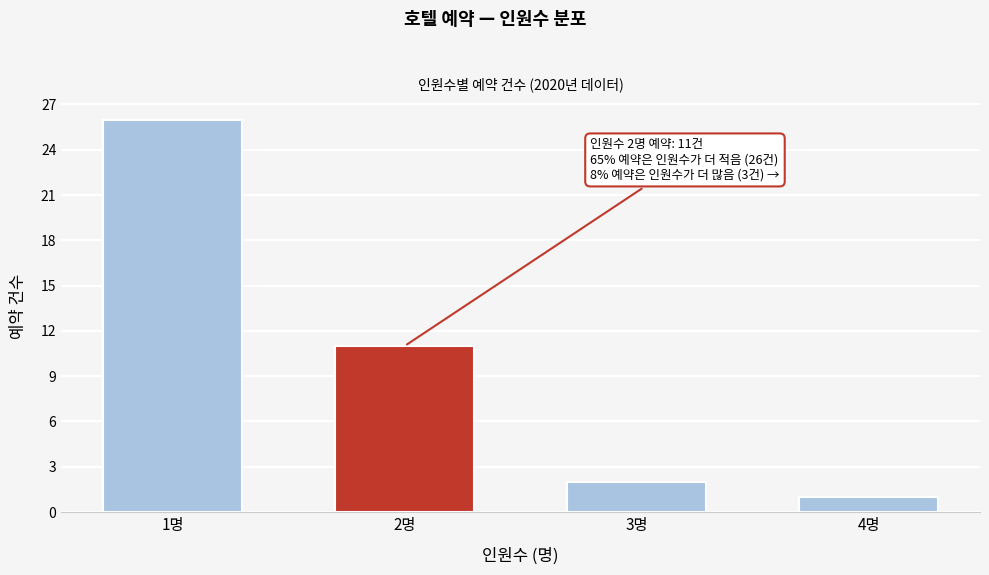

Reading left to right, transcribe all the data shown in this chart.

1명=26	2명=11	3명=2	4명=1